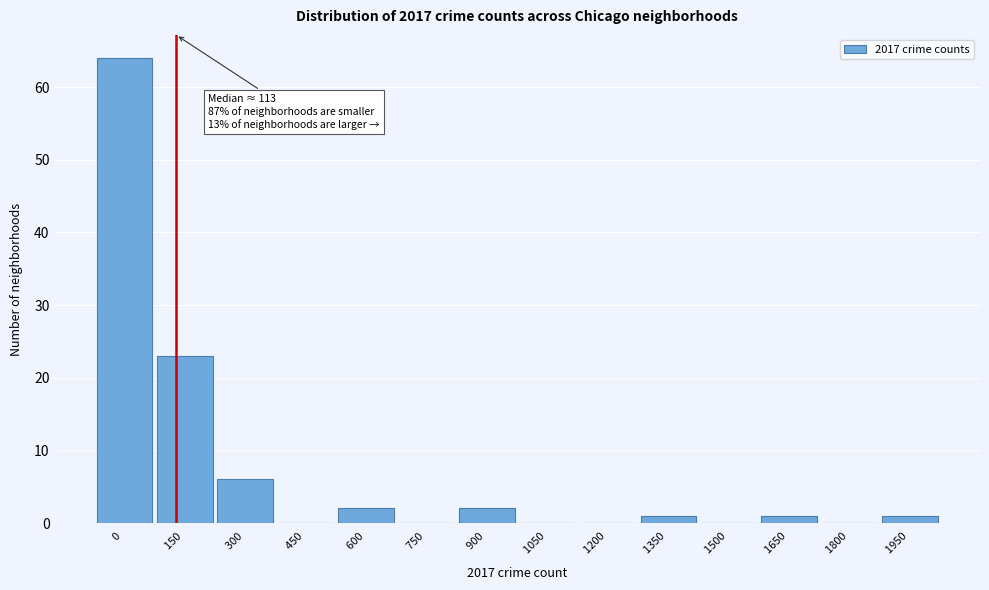

Reading left to right, list all the values displayed in this chart.

0  =64	150  =23	300  =6	450  =0	600  =2	750  =0	900  =2	1050  =0	1200  =0	1350  =1	1500  =0	1650  =1	1800  =0	1950  =1